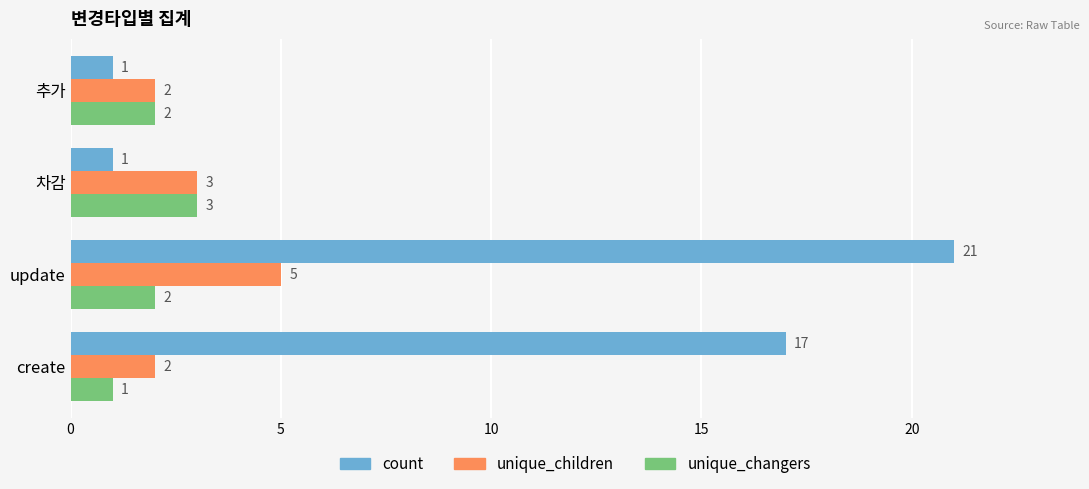

Is it true that unique_changers equals 2 at 추가?

True